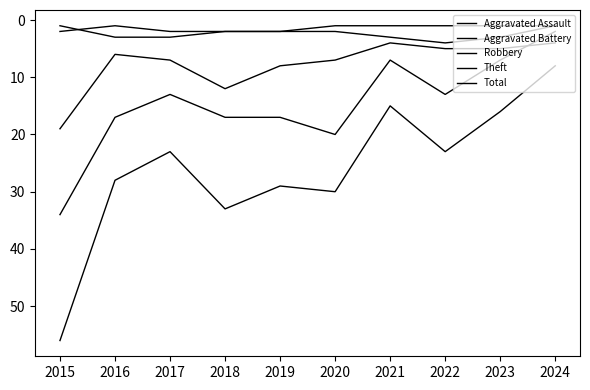

Where is the first local minimum for Aggravated Assault?

2016